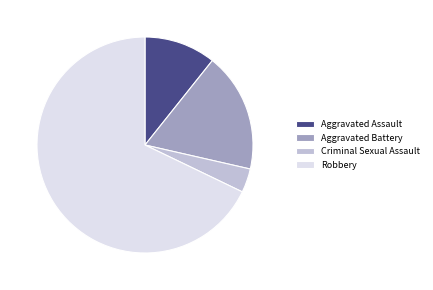

Which slice represents more than half of the pie?

Robbery